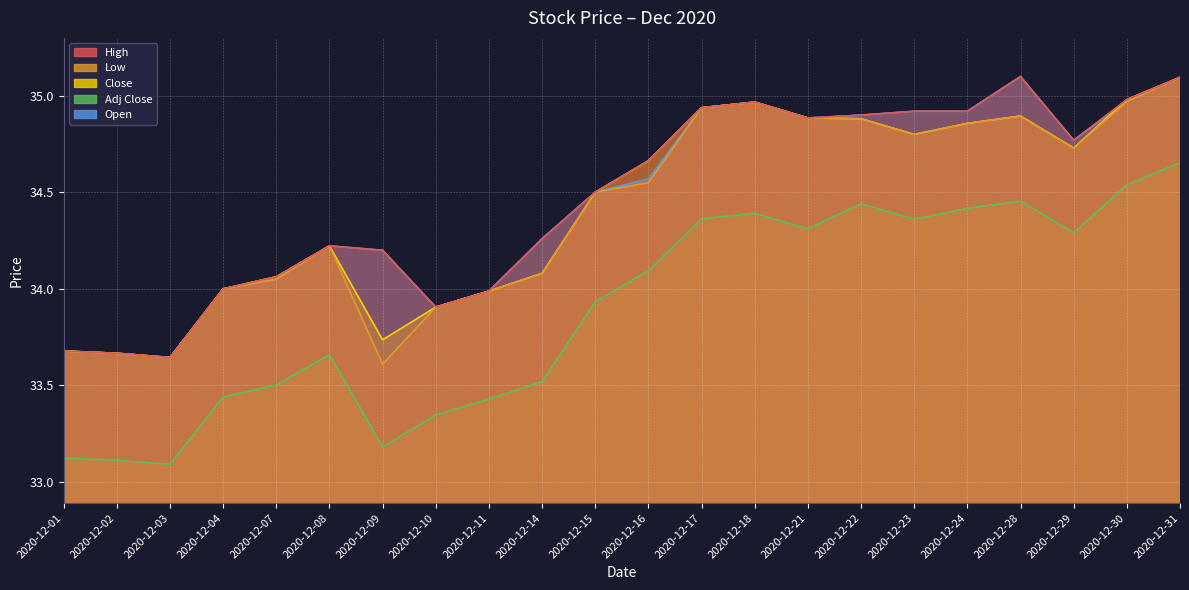

Which label corresponds to the smallest value in the chart?

2020-12-03